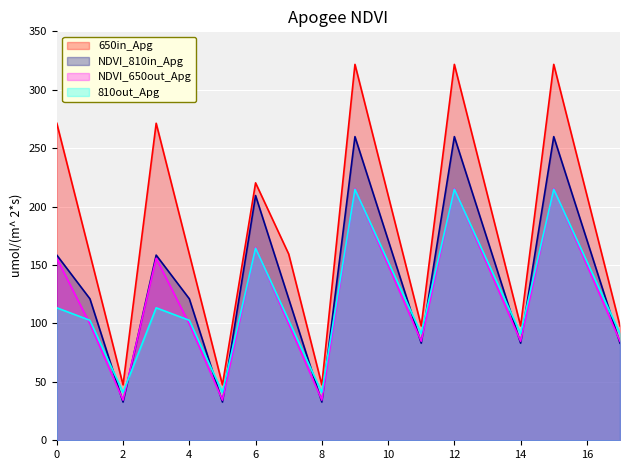

How many interior local valleys does the 810out_Apg series have?

5